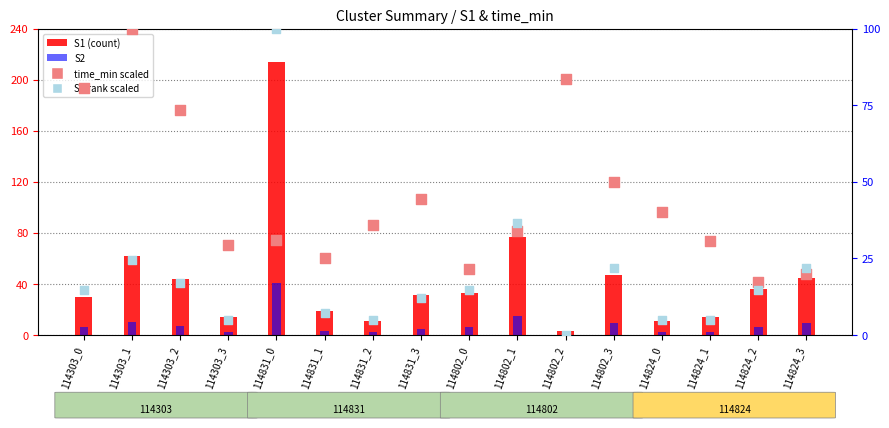

At how many categories does at least one series exceed 135?

1